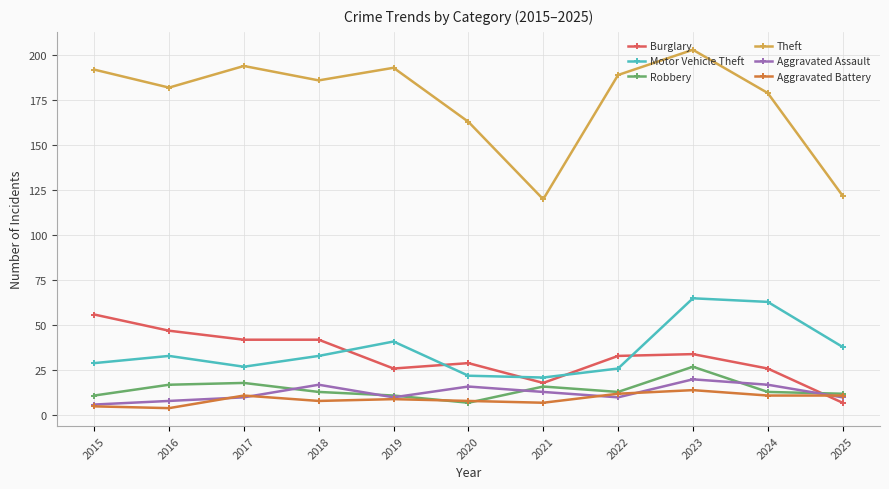

What is the difference between the Theft values at 2019 and 2018?

7